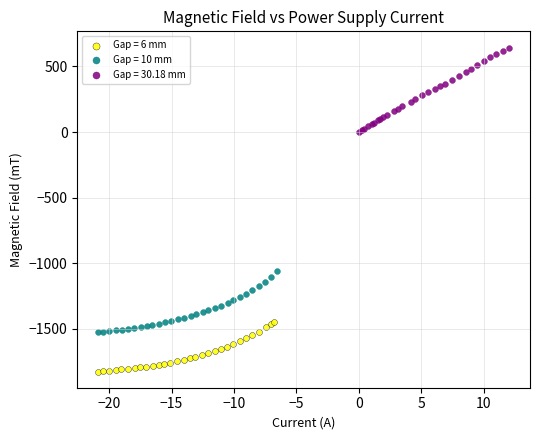

Which series contains the highest Y value?

Gap = 30.18 mm